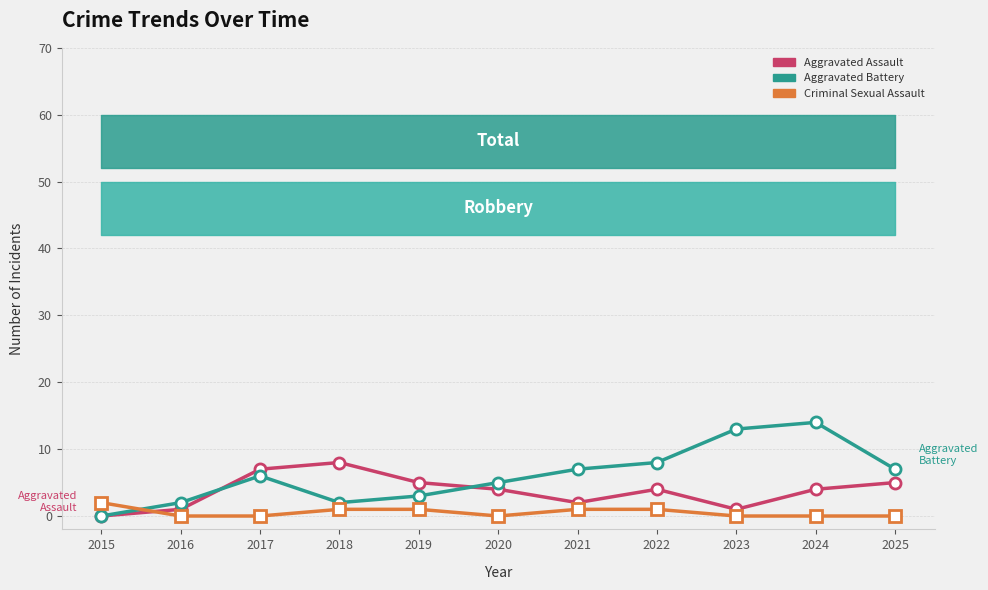

Which category has the highest value in the Aggravated Assault series?

2018